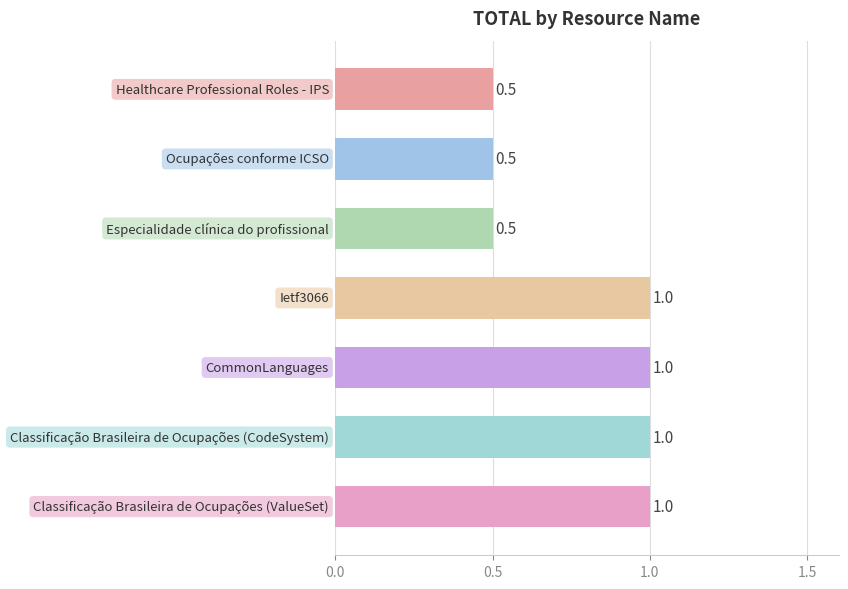

How many categories are shown in the chart?

7